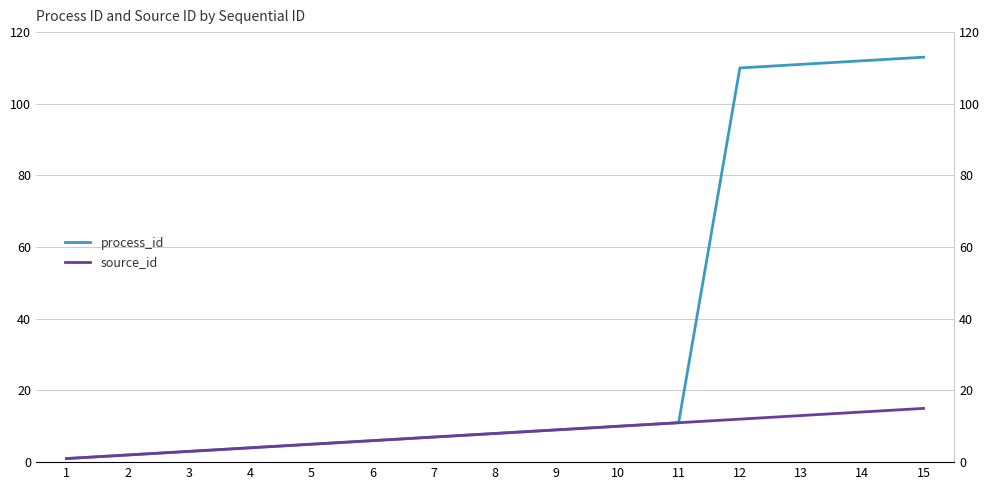

True or false: process_id has more than 0 points higher than both neighbors.

False